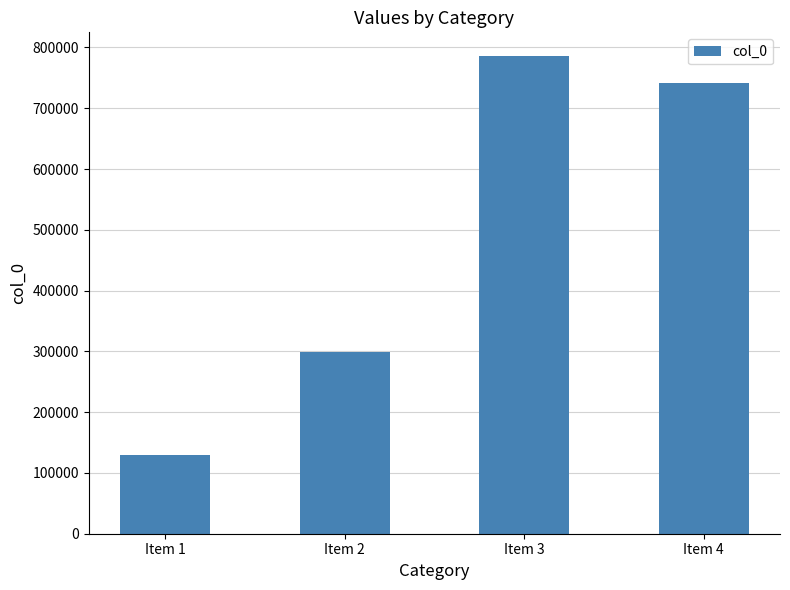

Does the chart contain any negative values?

No